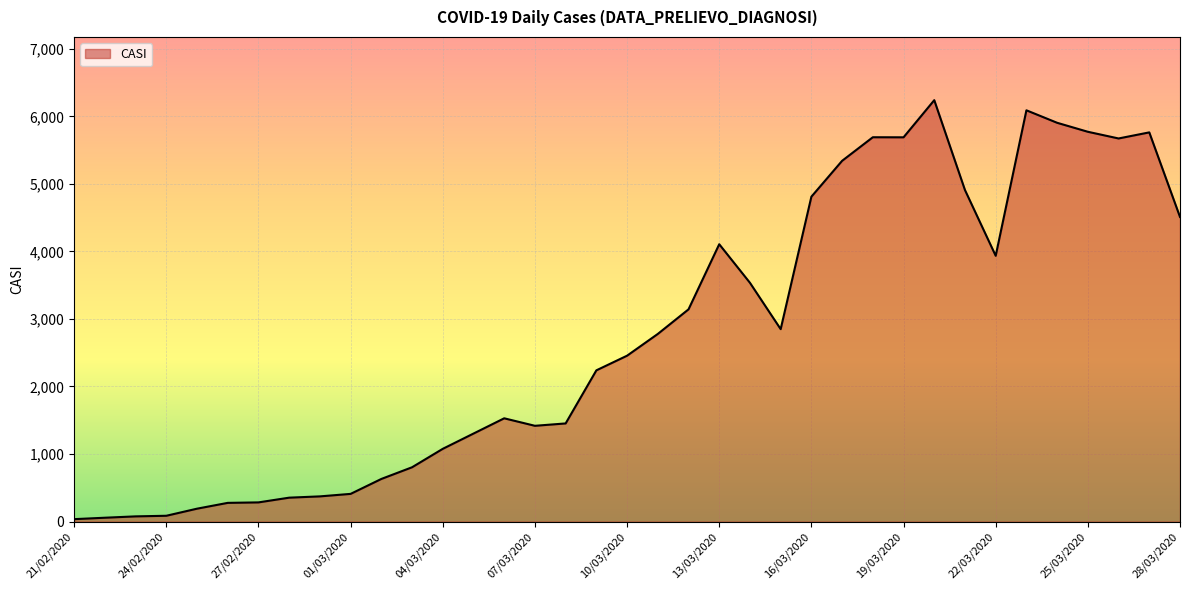

Does the chart display data point markers on the line(s)?

No